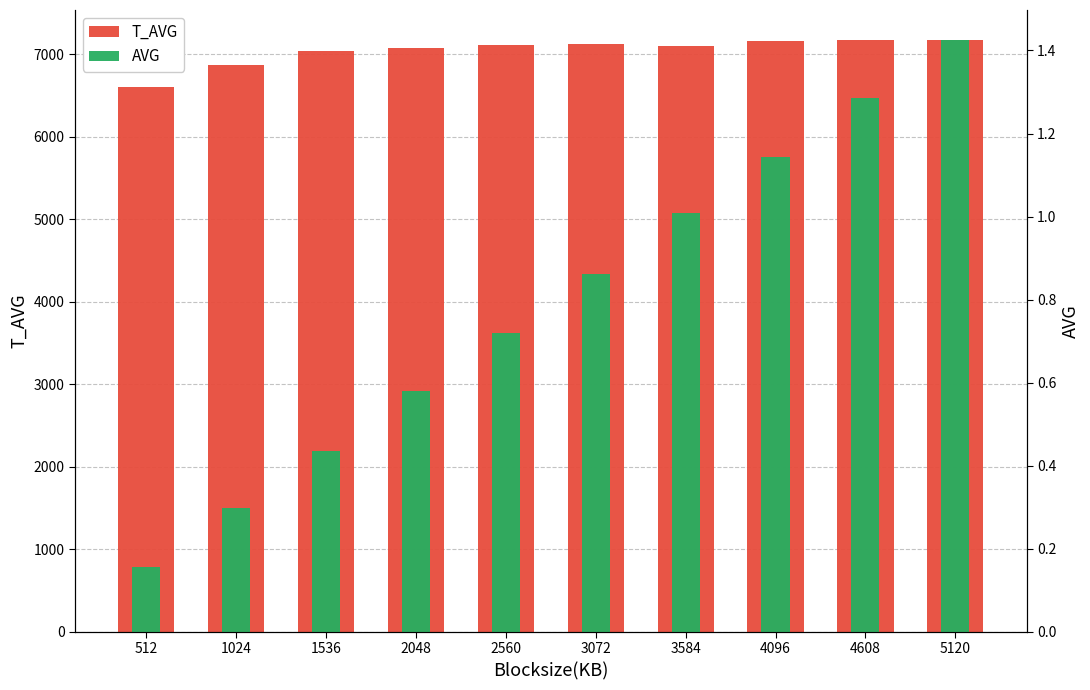

How many groups of bars are there?

10